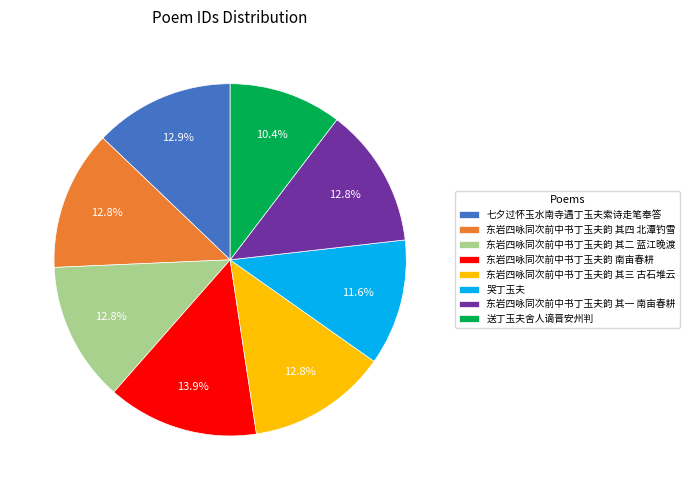

To the nearest percent, what portion does 哭丁玉夫 represent?

12%